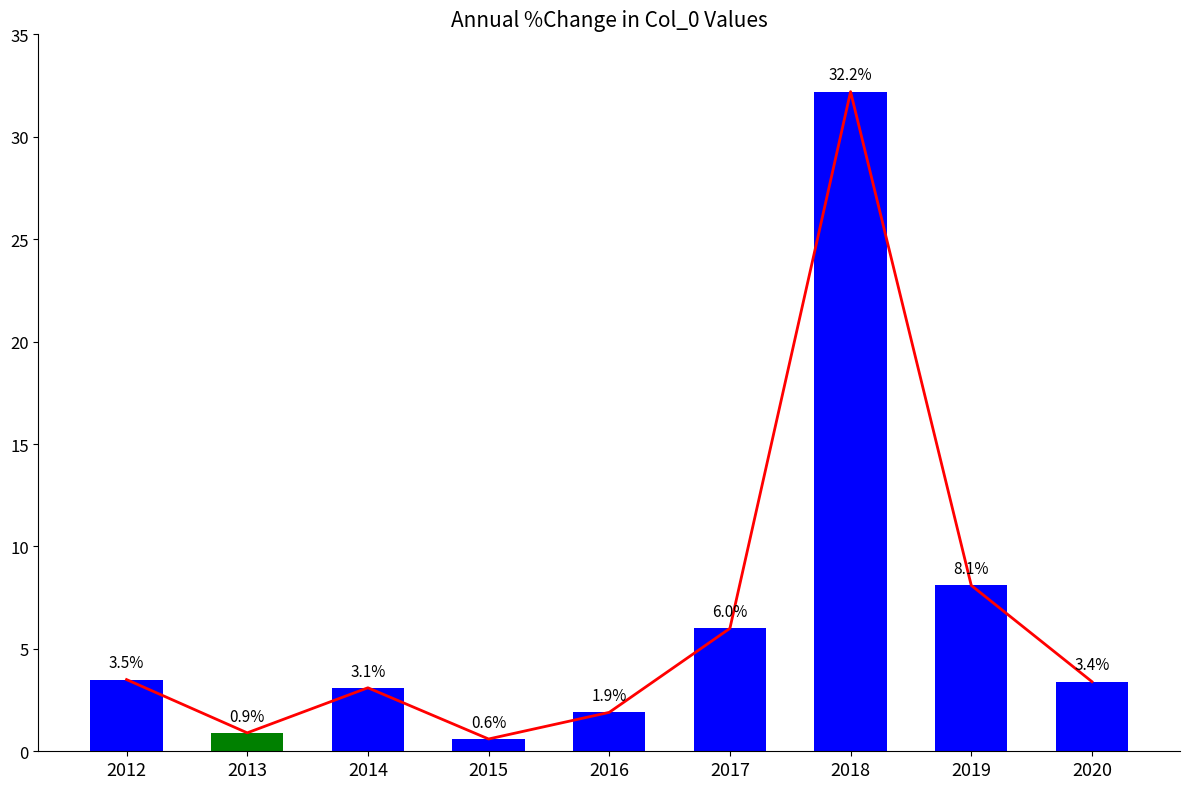

The chart shows a value of 3.2 at 2016. True or false?

False